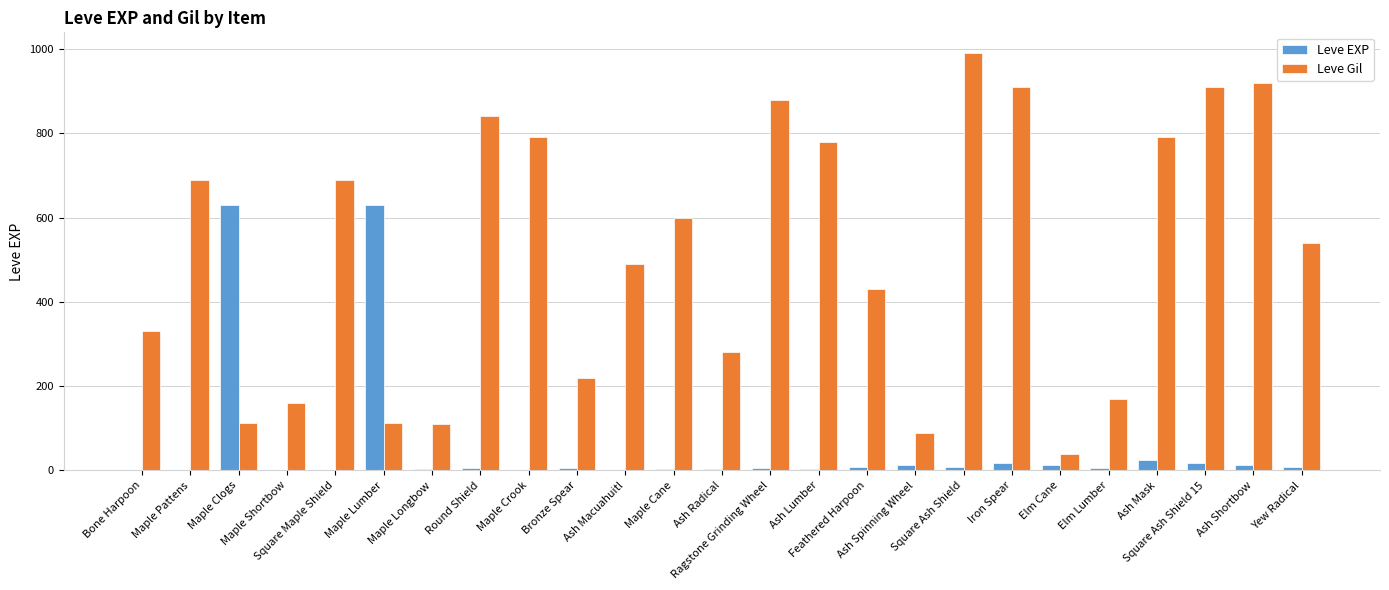

Which series has the largest total across all categories?

Leve Gil